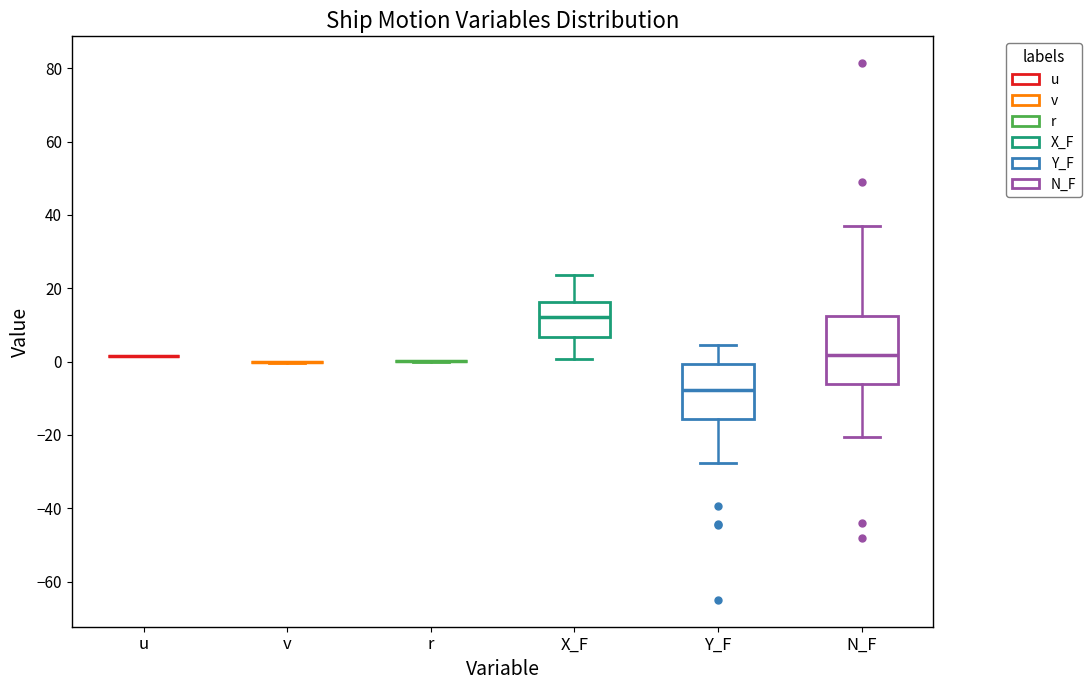

Where does the lower whisker of the box for Y_F end on the y-axis? The values are not printed on the chart, so give them approximately, as read against the axis.

-28